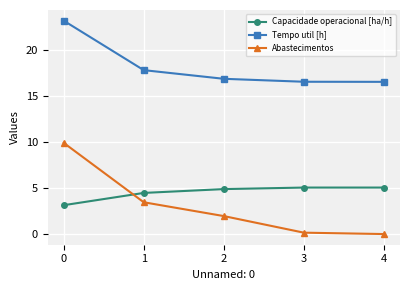

How many positive values does the Abastecimentos series have?

4